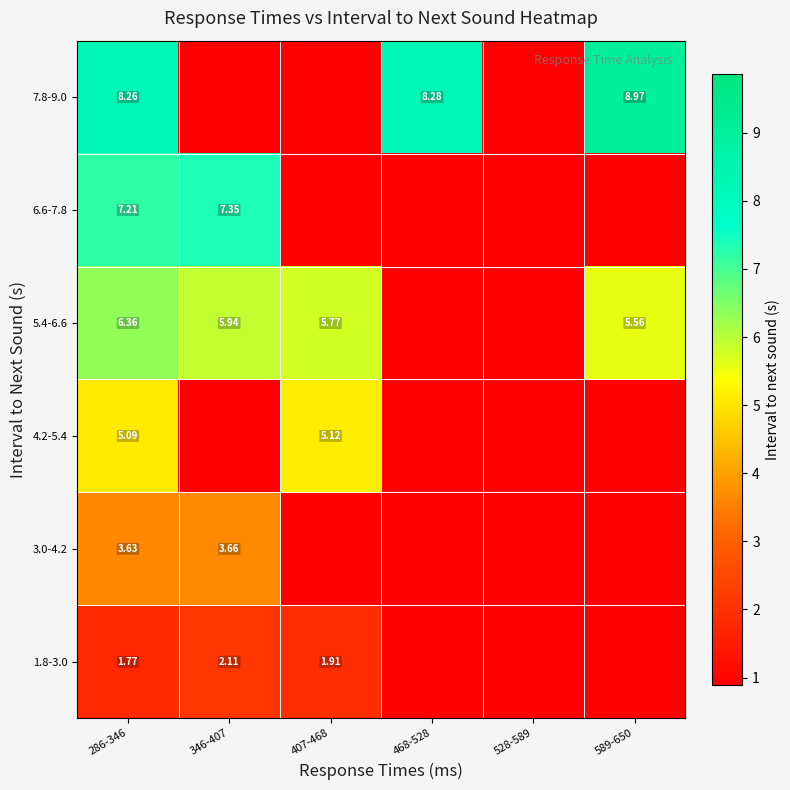

True or false: 6.6-7.8 has a value of 0.0 at 468-528.

True